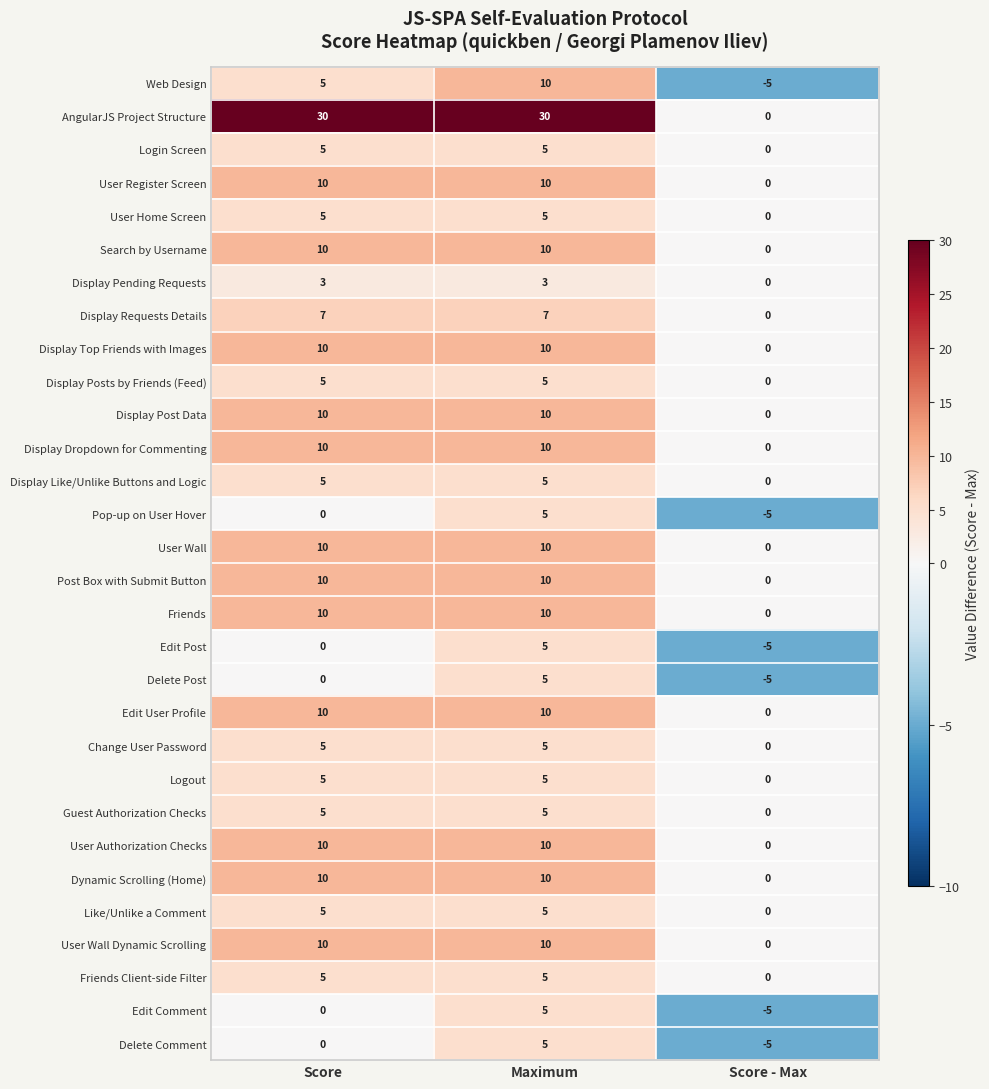

Count the Edit User Profile values in the range 0 to 10.

3